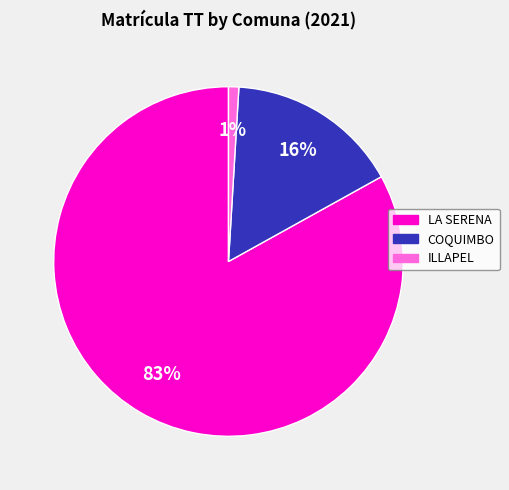

Is the sum of LA SERENA and COQUIMBO greater than half?

Yes